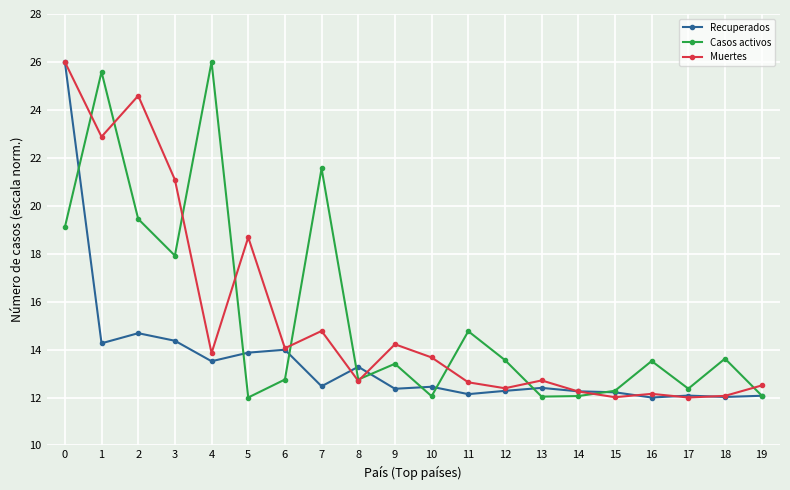

The value of Recuperados at 9 is 19.9. True or false?

False